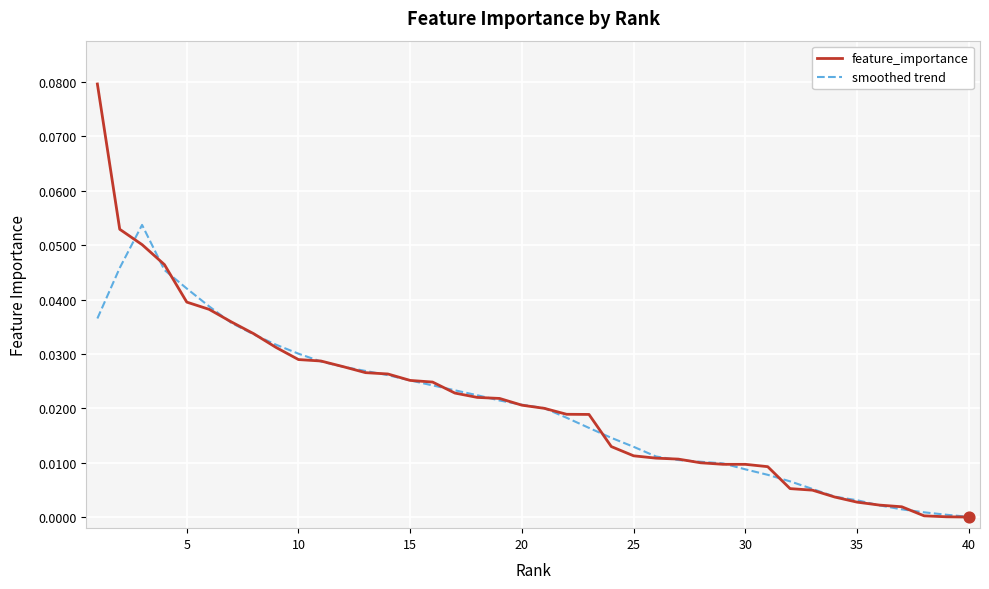

Which series has the largest total across all categories?

feature_importance